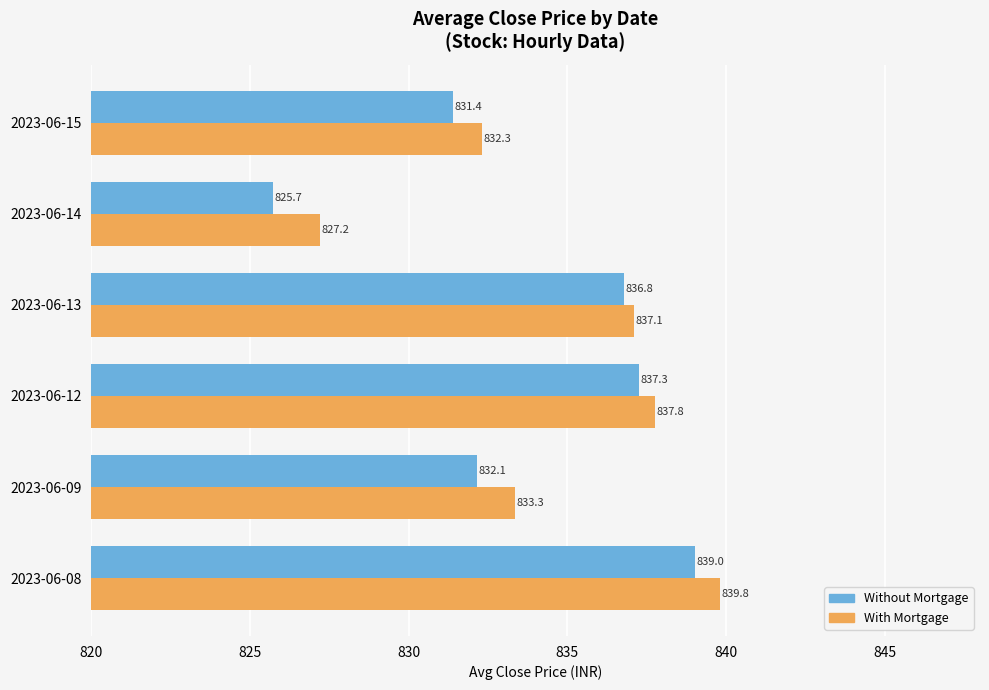

What are all the series names shown in the legend?

Without Mortgage, With Mortgage